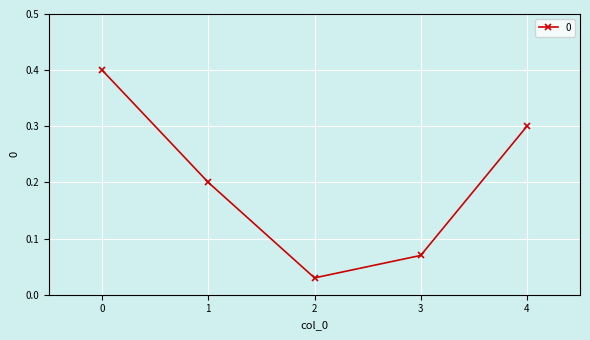

What is the value of the 2nd point from the left?

0.2